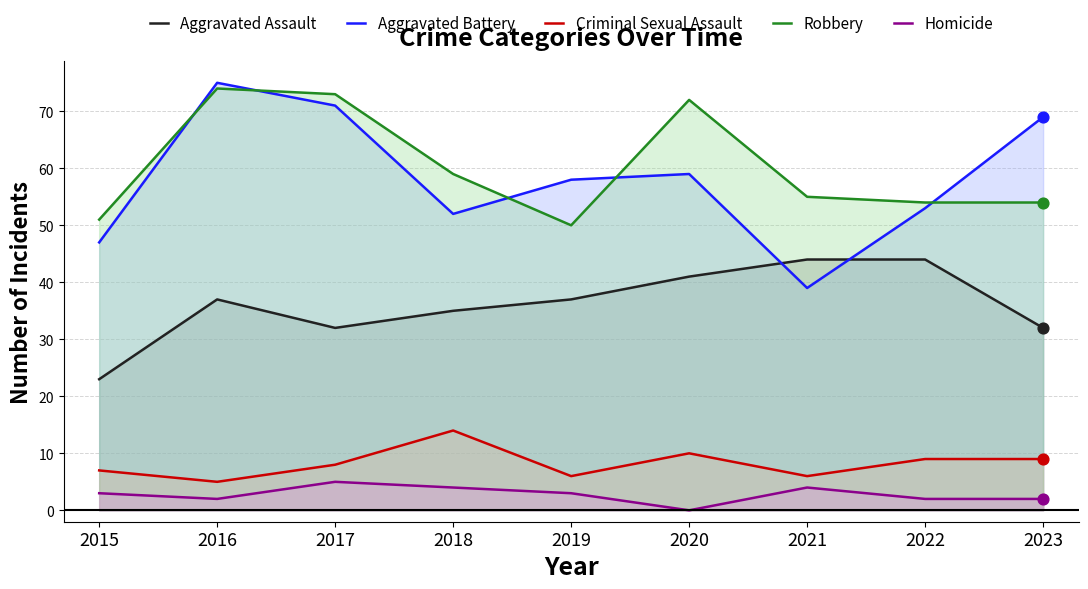

What are all the series names shown in the legend?

Aggravated Assault, Aggravated Battery, Criminal Sexual Assault, Robbery, Homicide